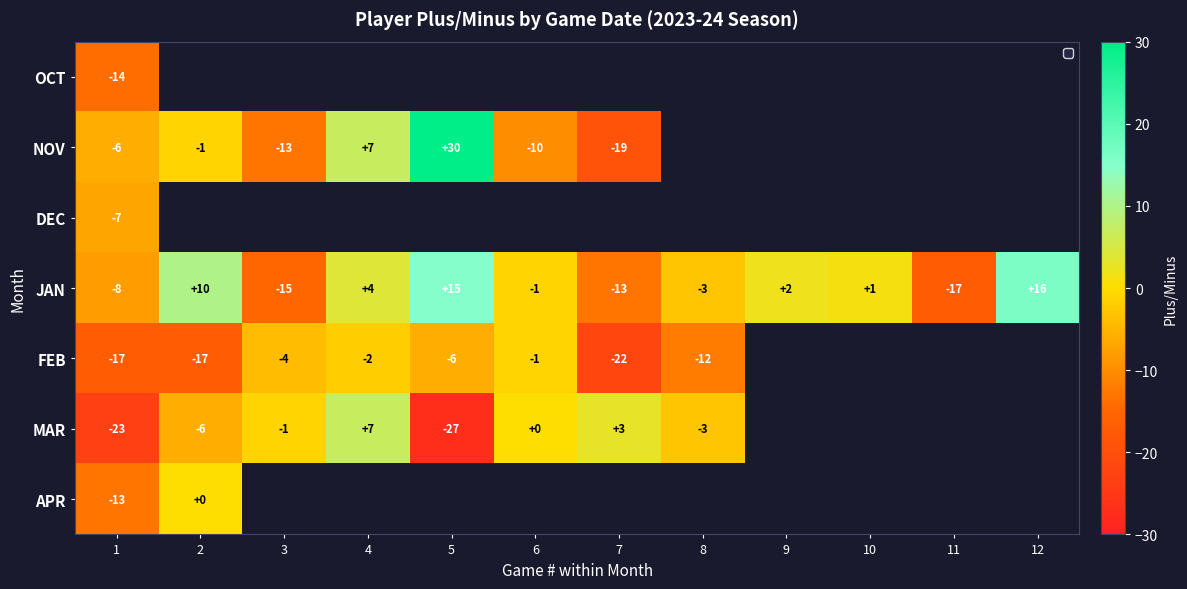

At how many categories does at least one series exceed 17?

1